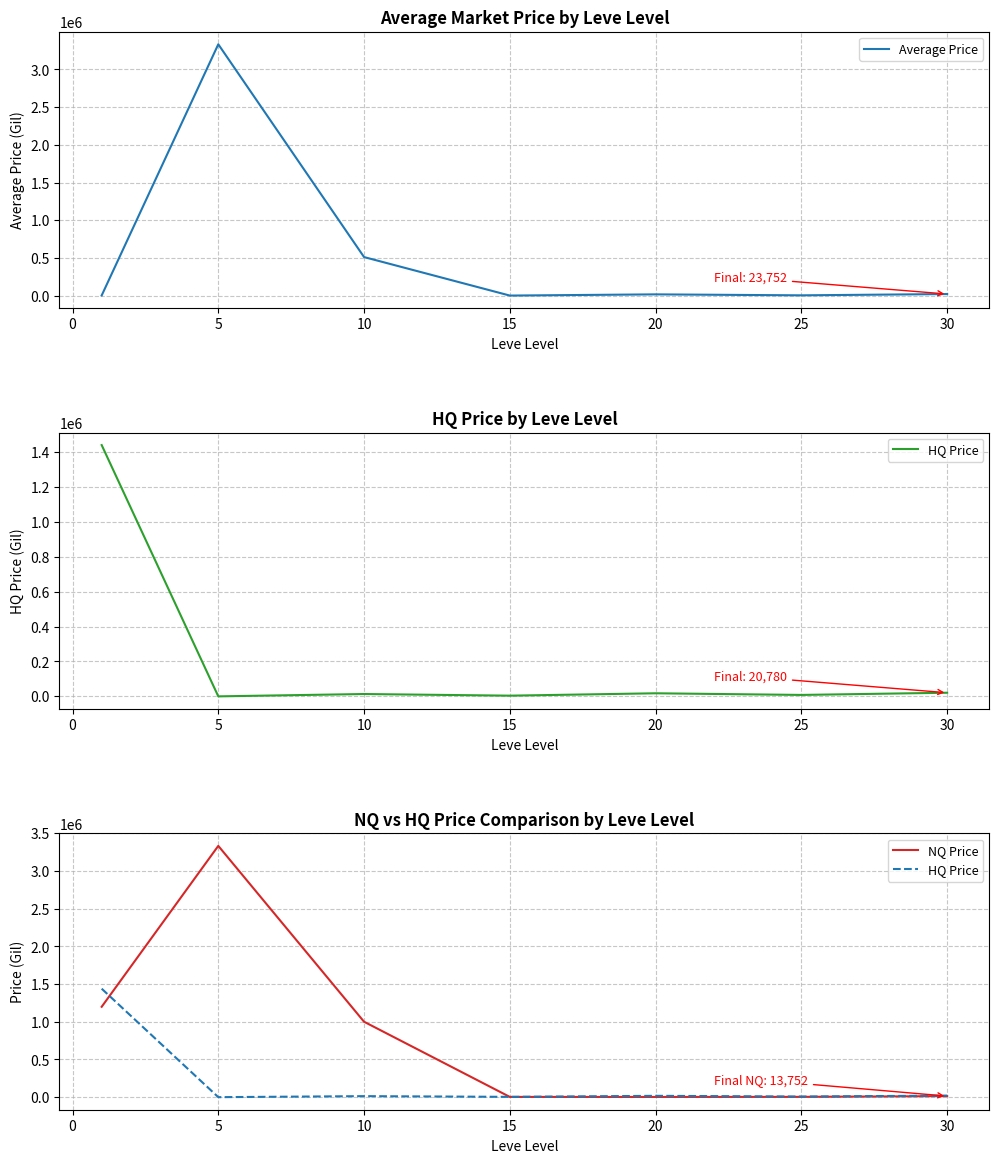

Is it true that HQ Price equals 6522.8 at 15?

False